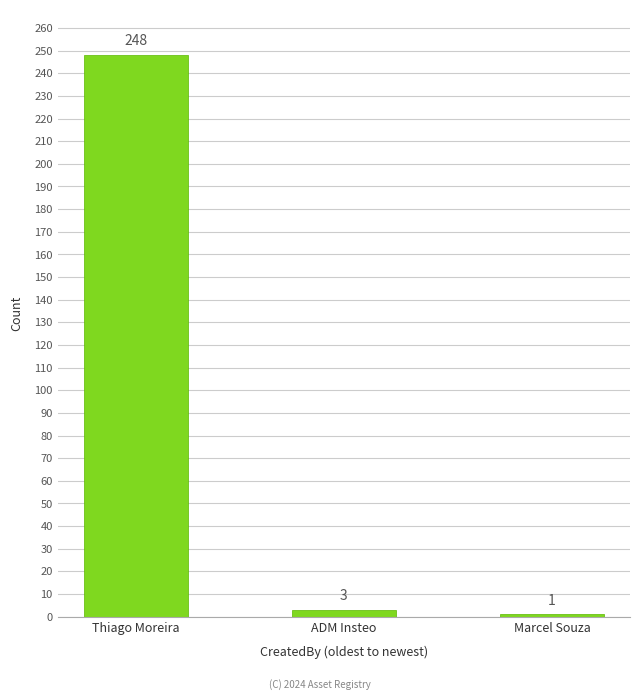

The value at Marcel Souza is 1. True or false?

True